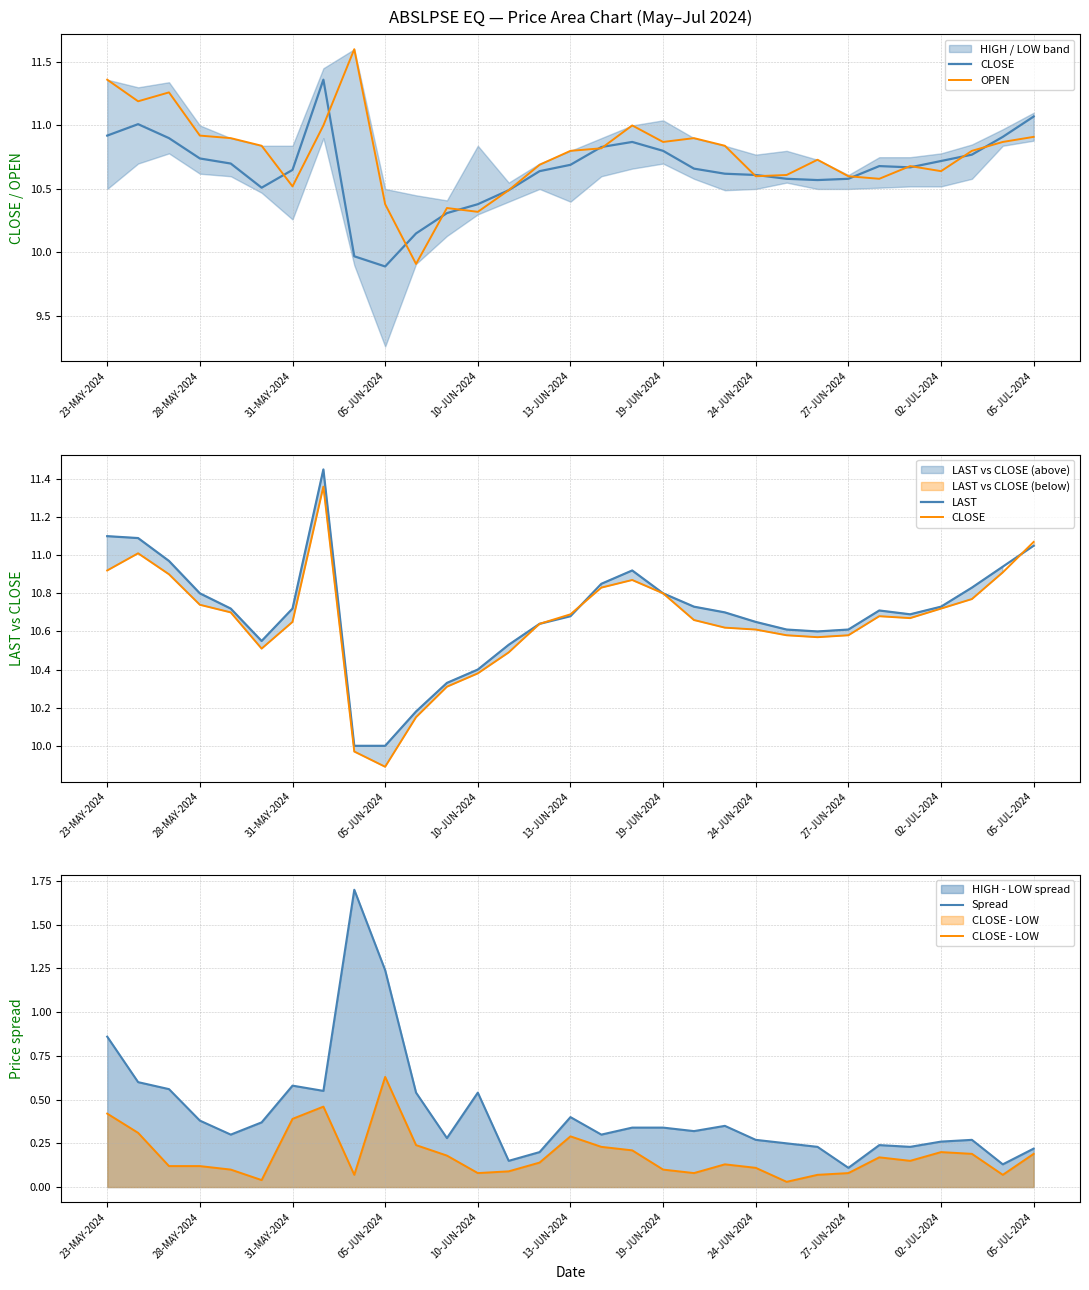

The value of CLOSE - LOW at 23-MAY-2024 is 0.2. True or false?

False